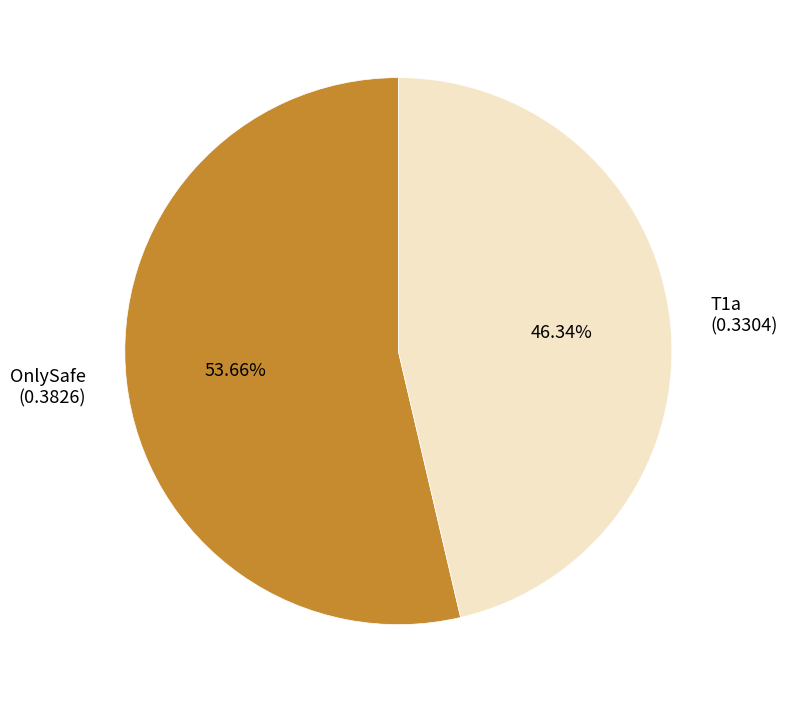

To the nearest percent, what is the difference between the largest and smallest slice percentages?

7%